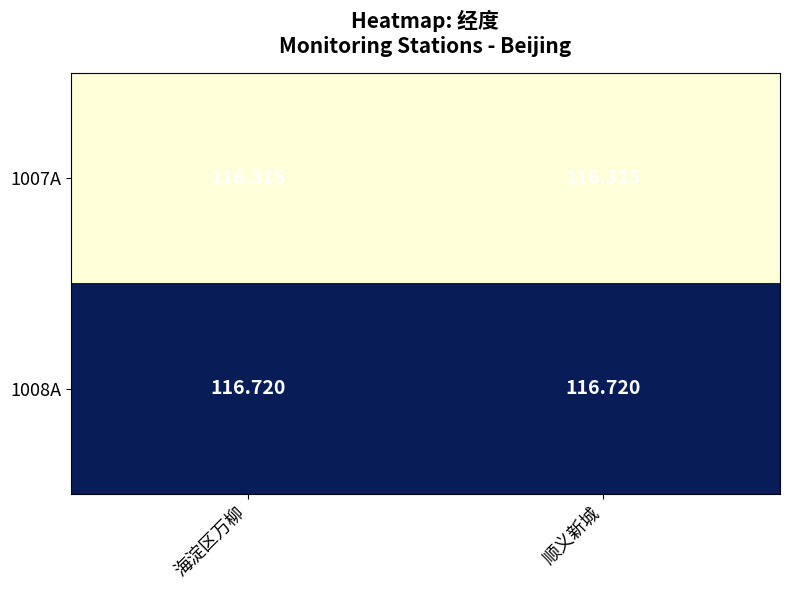

What is the minimum value shown in the chart?

116.3